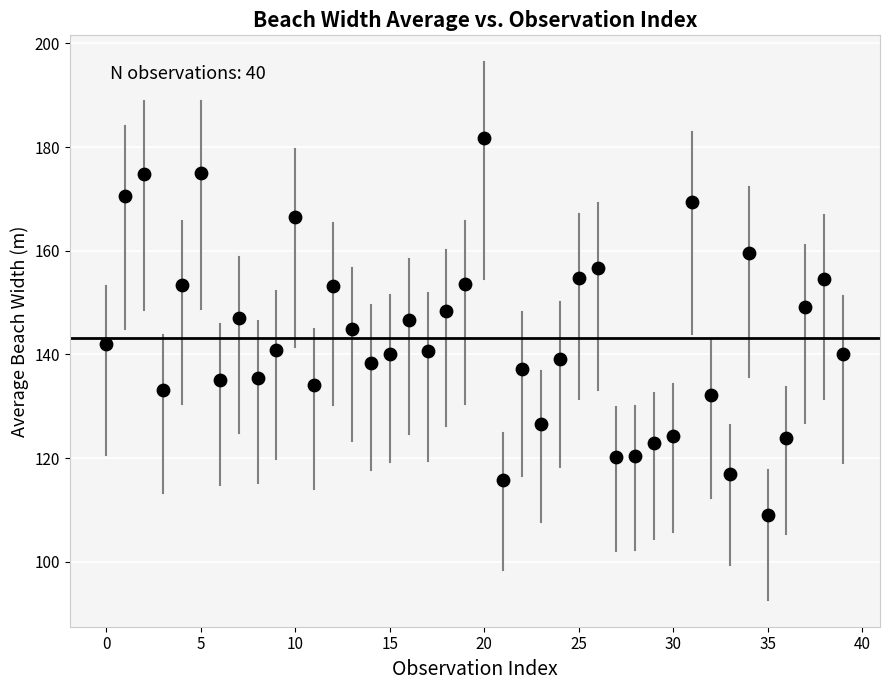

What is the range of Y values (max minus min)?

72.9